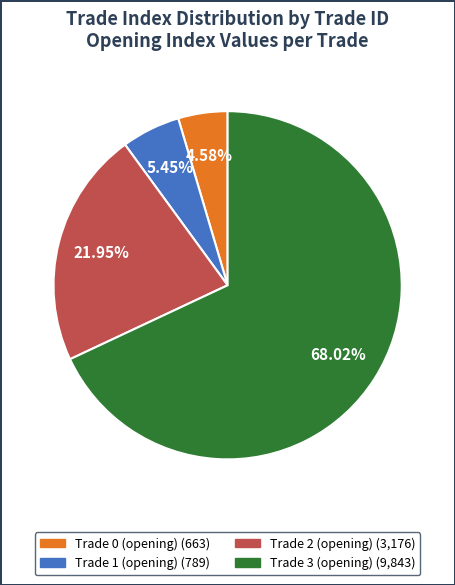

How many slices are in this pie chart?

4